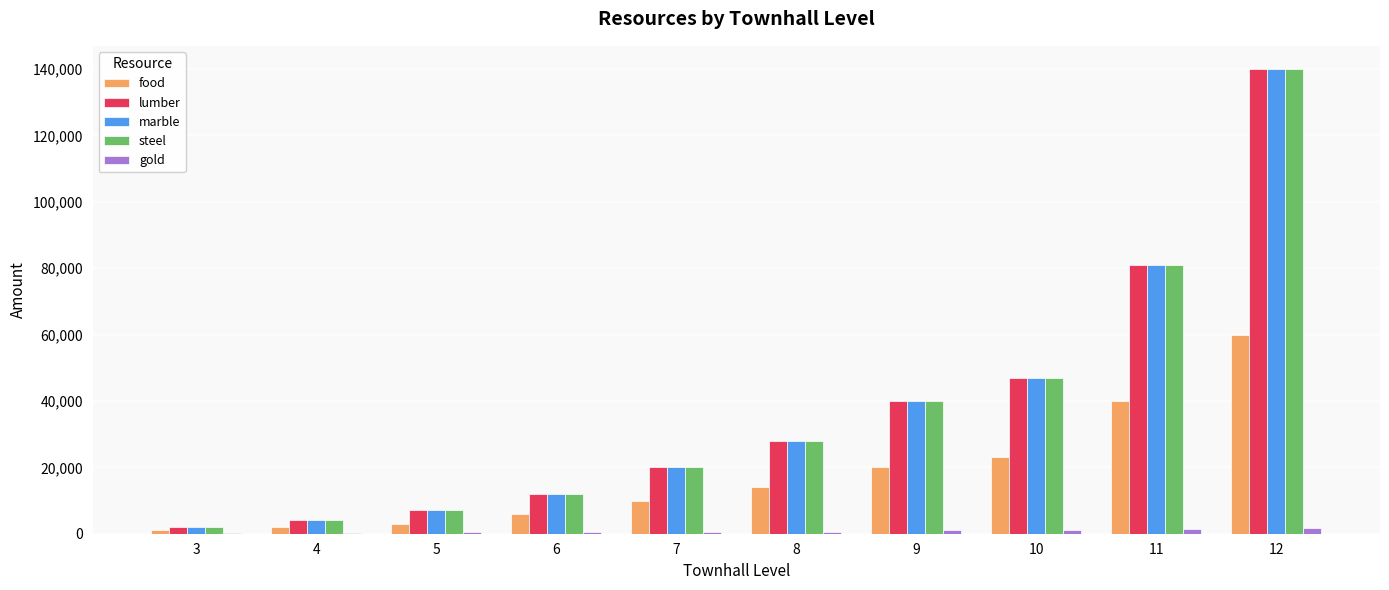

What is the maximum value for marble?

140000